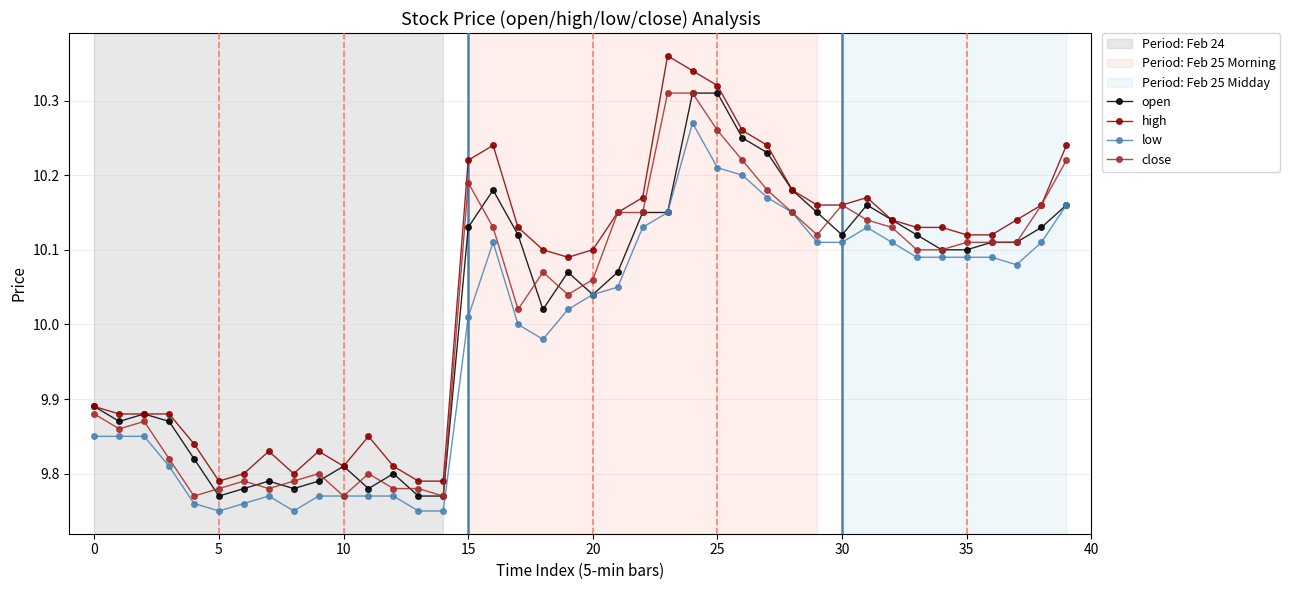

At how many categories does at least one series exceed 9?

40